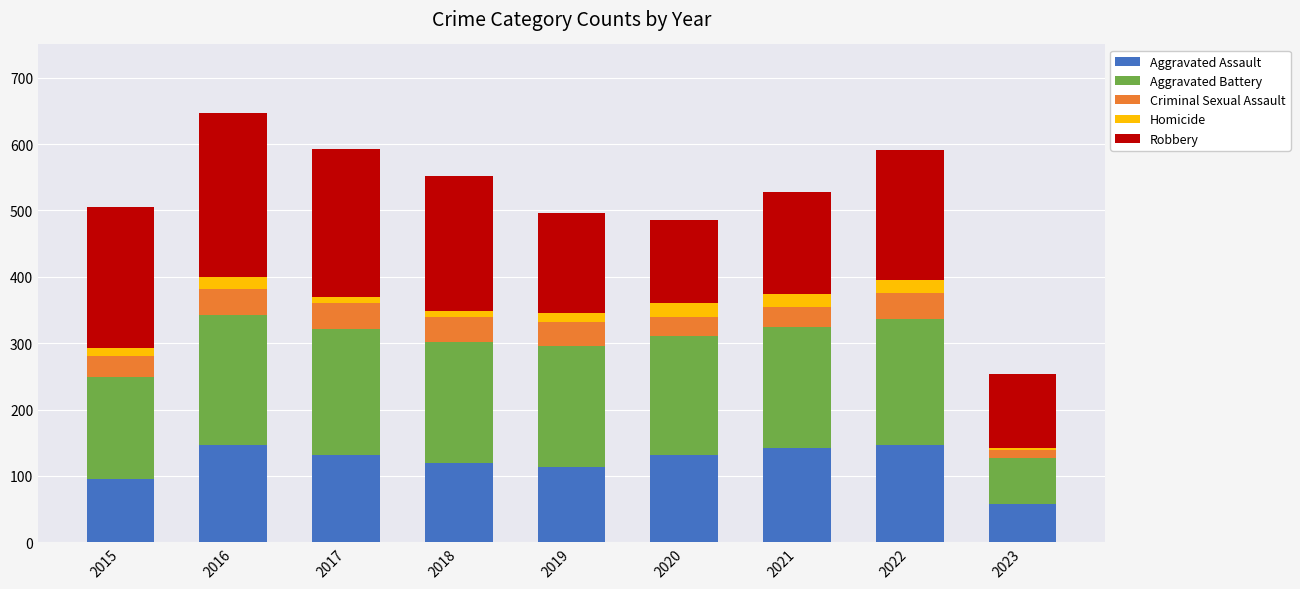

How many bars are there in total?

9